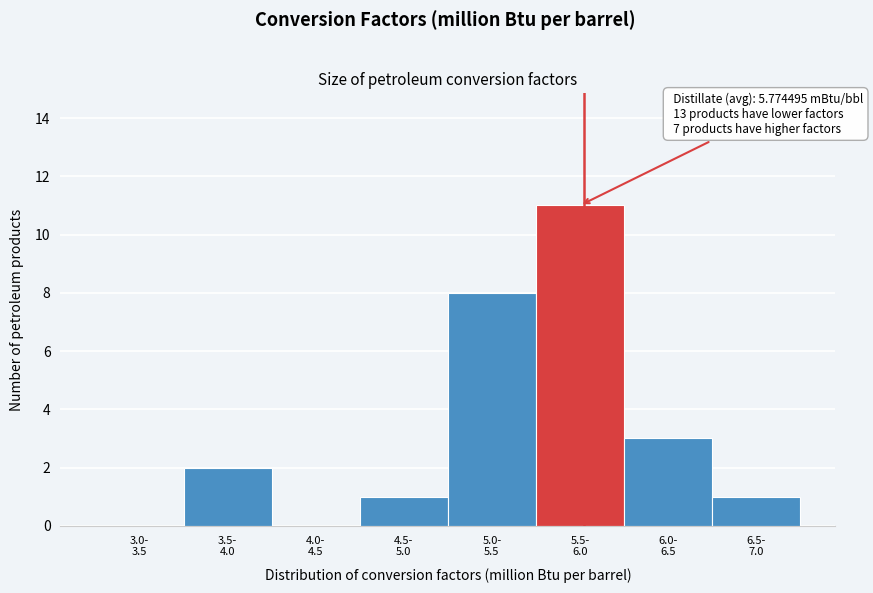

What is the greatest value displayed?

11